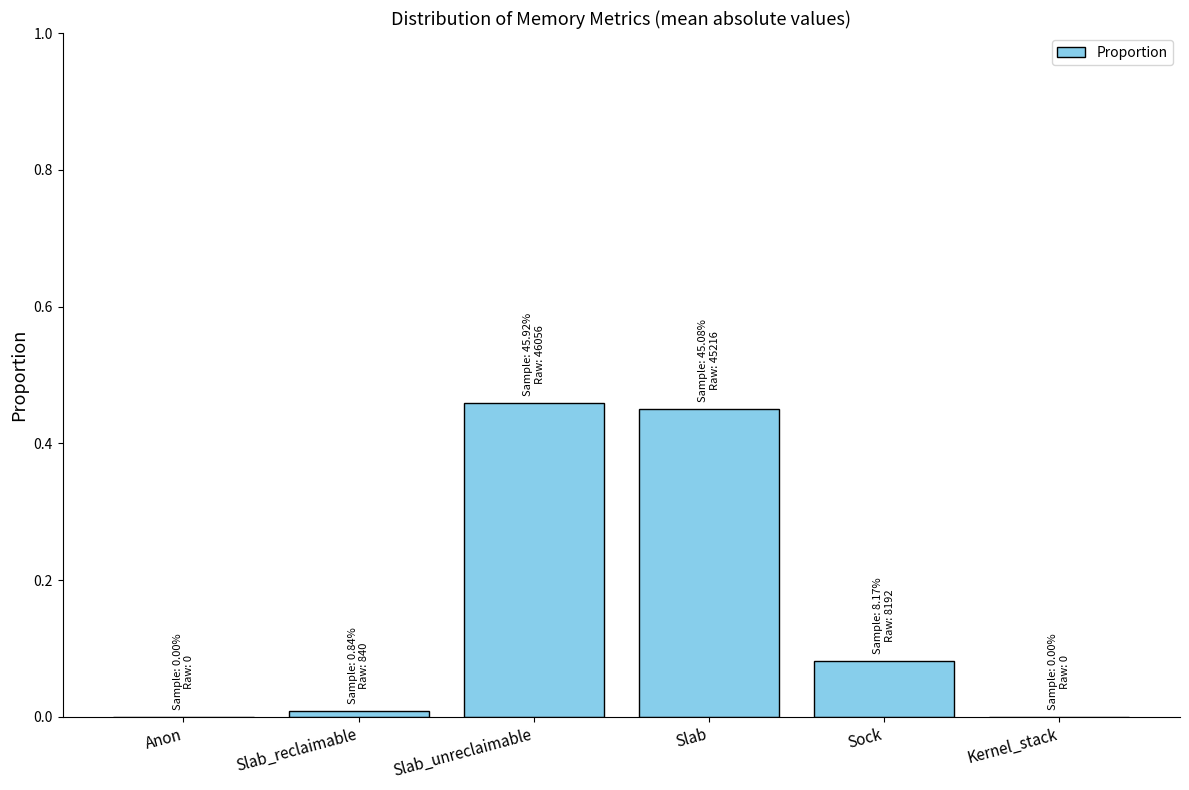

How many series are shown in this chart?

1